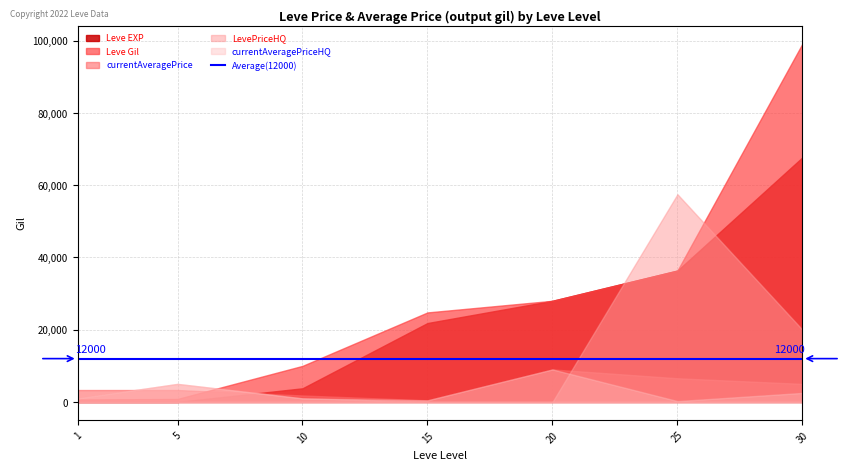

Read the LevePriceHQ value at 10.

999.0